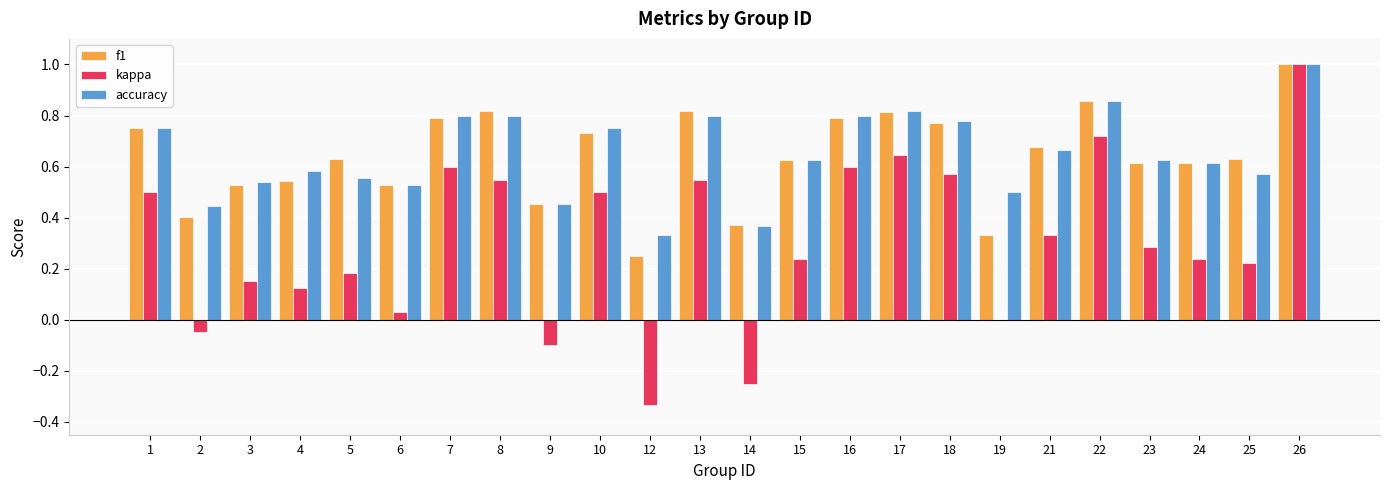

Between 21 and 24, which series saw the biggest shift?

kappa